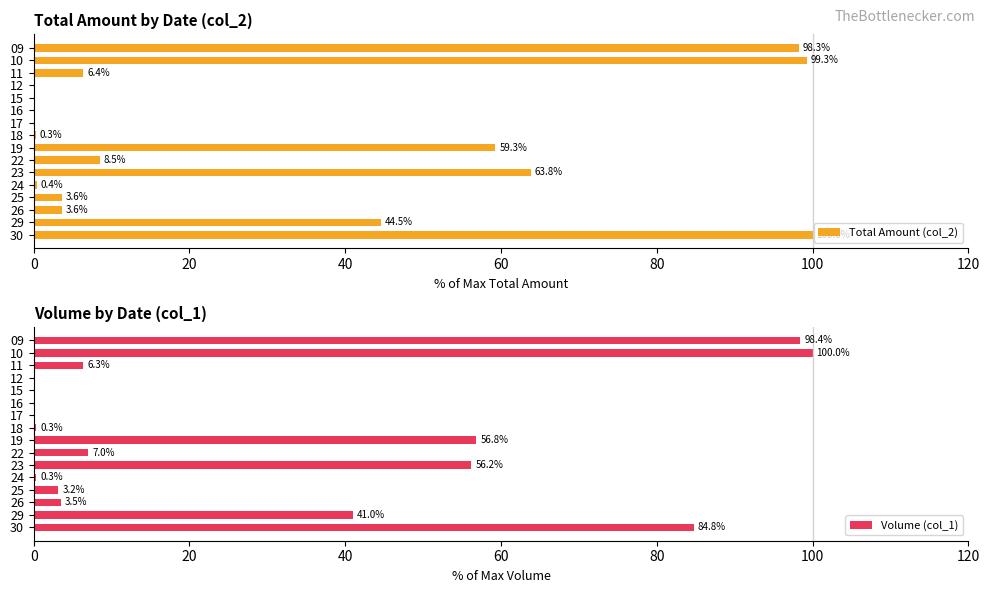

What is the sum of all Total Amount (col_2) values?

488.0